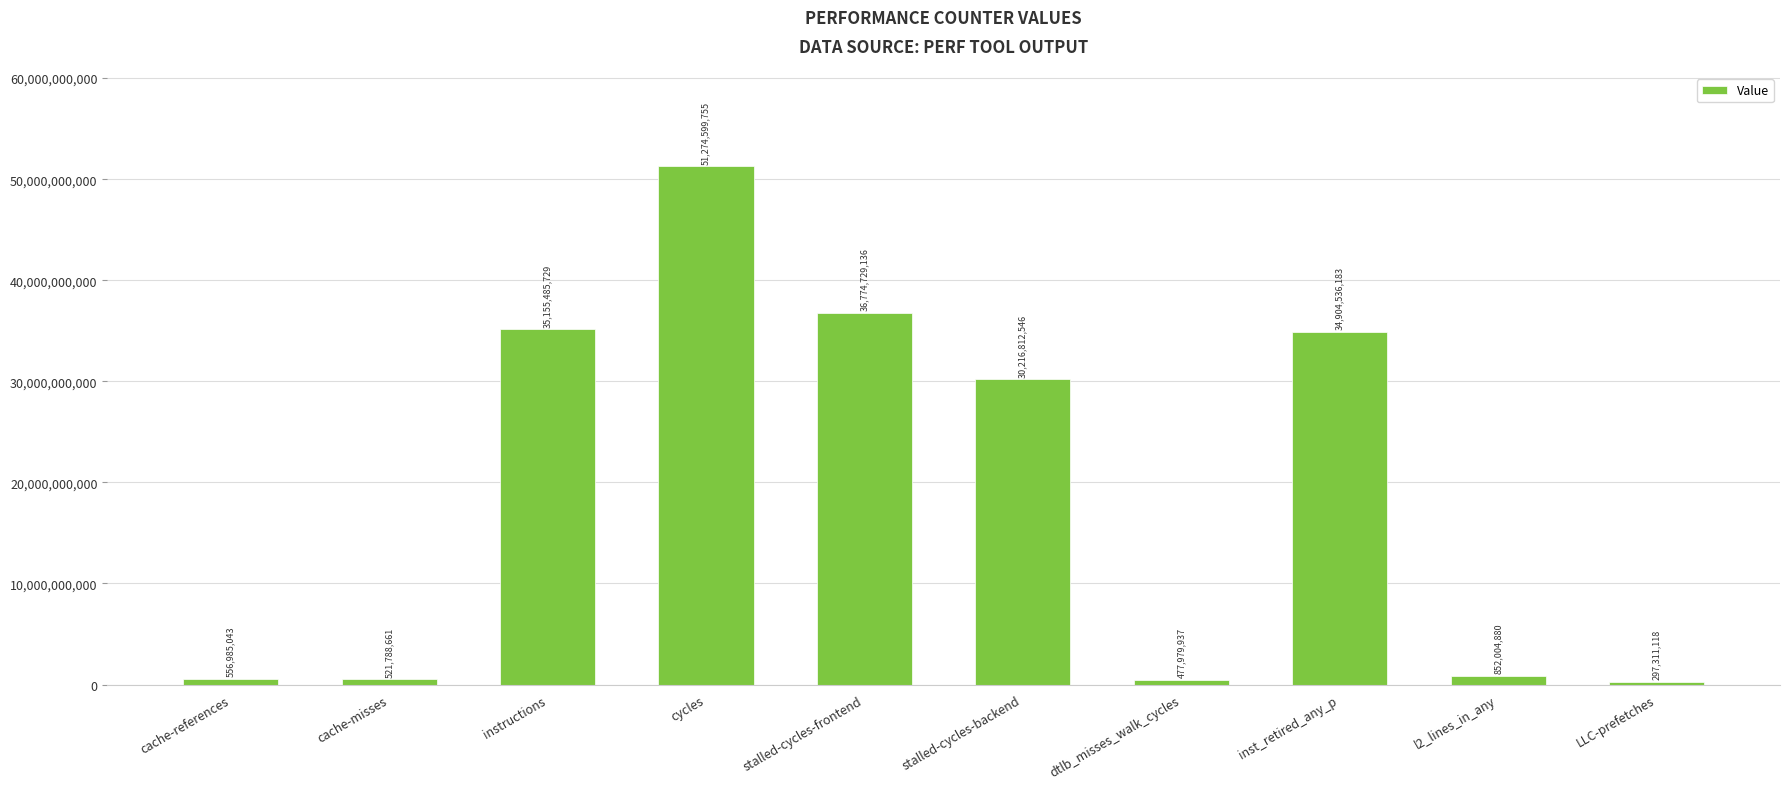

What is the difference between the second highest and minimum values?

36477418018